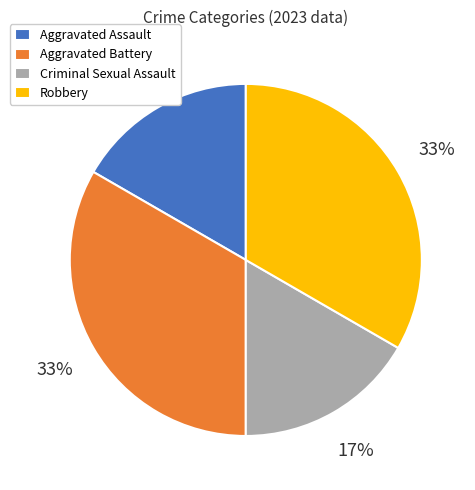

Is Aggravated Assault the majority of the pie?

No